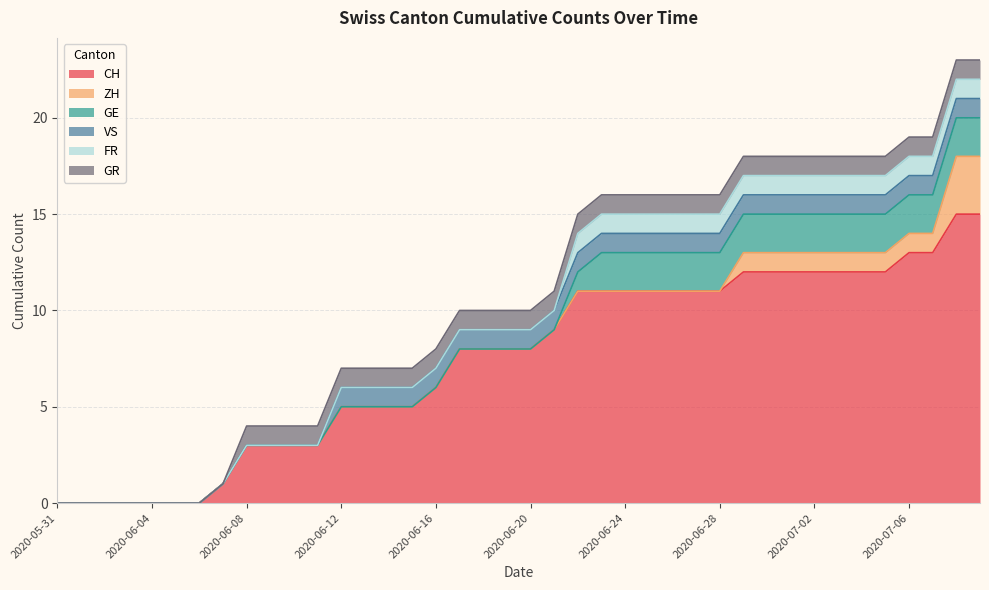

Between 2020-06-20 and 2020-06-23, which series saw the biggest shift?

CH